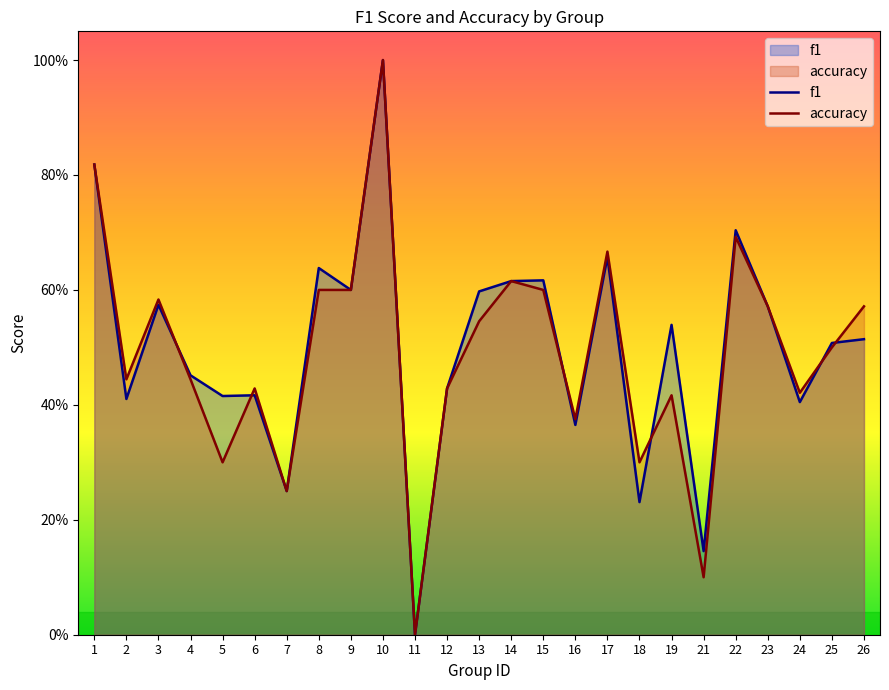

At which label is f1 closest to 0?

11